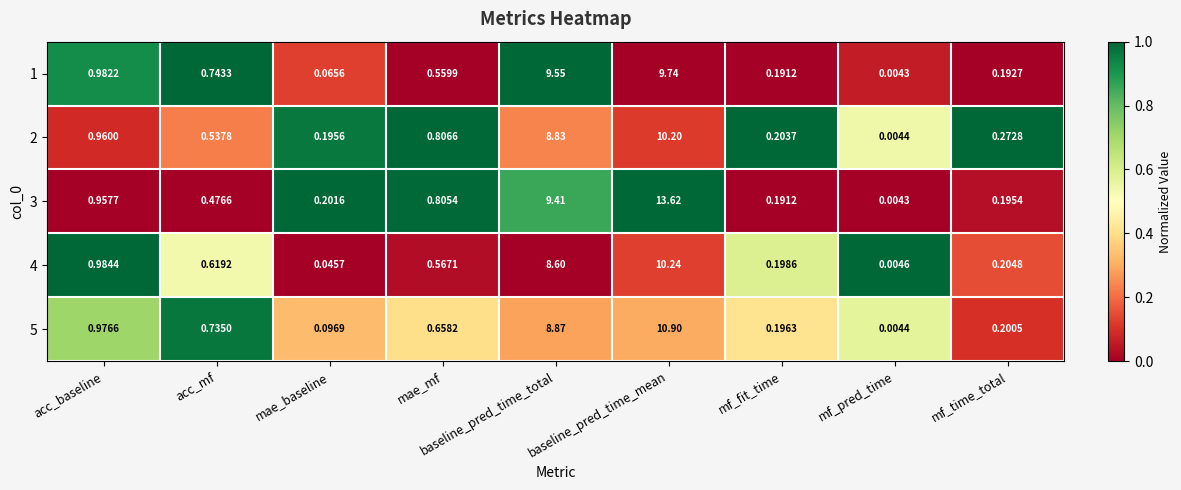

Which series has the largest total across all categories?

3